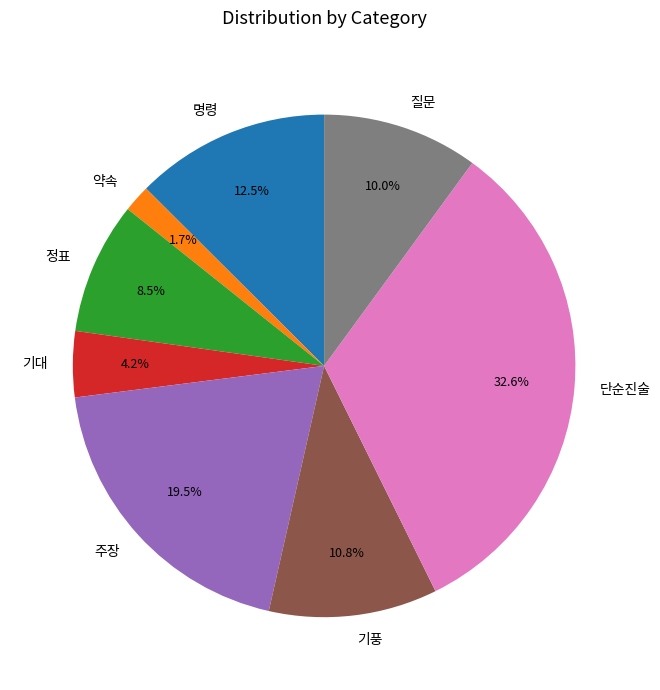

Which slice is the largest?

단순진술